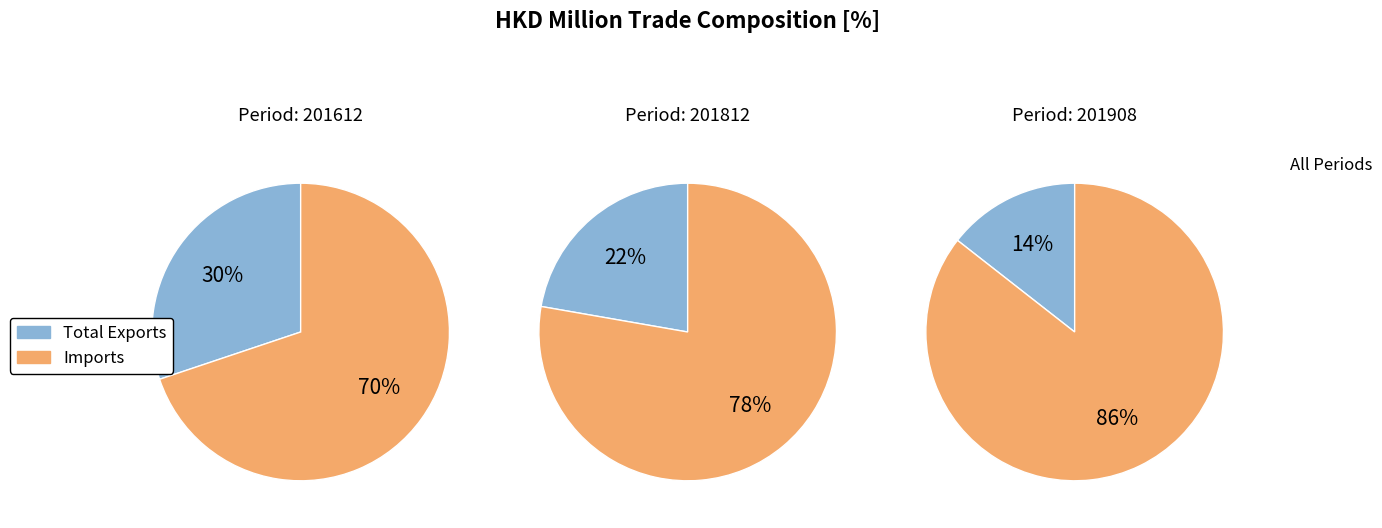

Which series changed the most between 201612 and 201908?

Imports